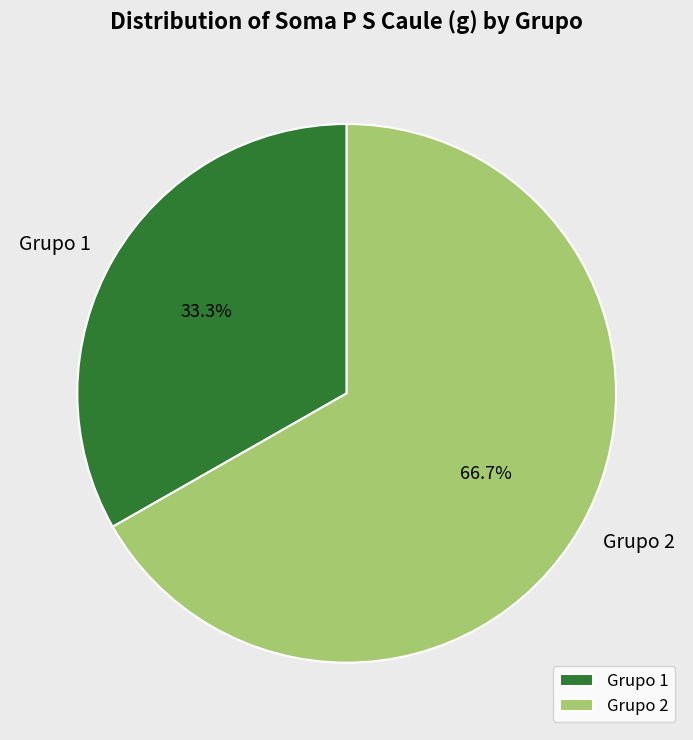

Rank the categories by value from lowest to highest.

Grupo 1, Grupo 2